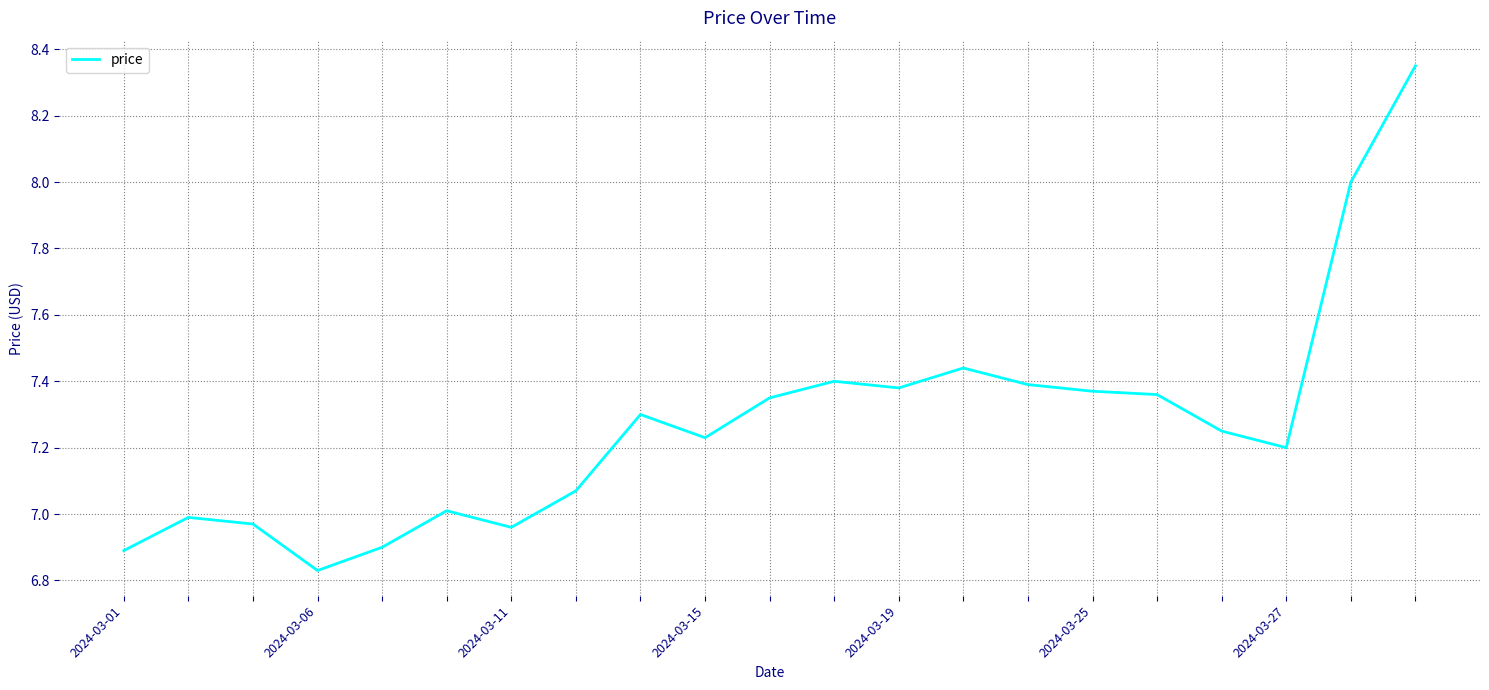

Count the number of data series in this chart.

1